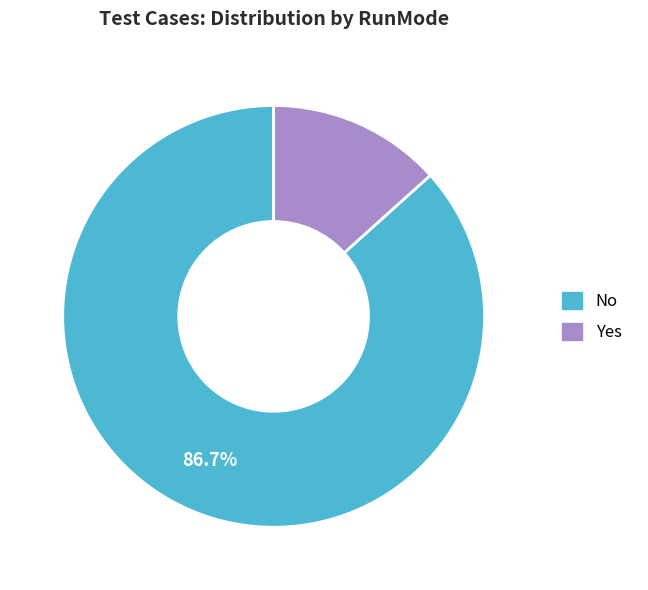

What percentage is the No slice, to the nearest percent?

87%